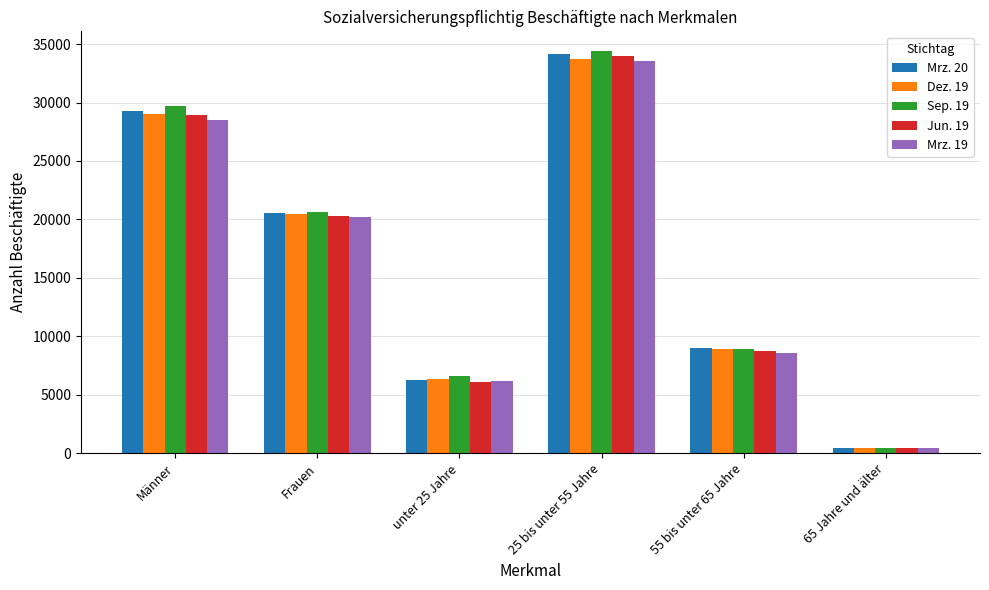

What are all the series names shown in the legend?

Mrz. 20, Dez. 19, Sep. 19, Jun. 19, Mrz. 19